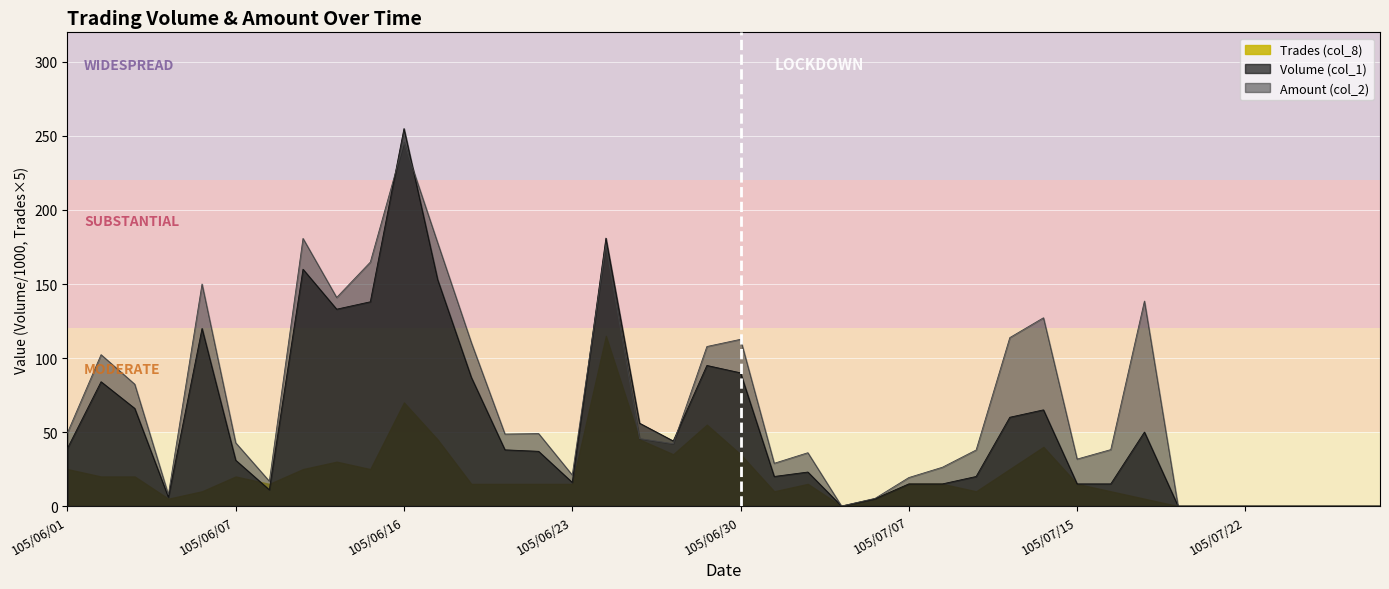

What is the difference between the Volume (col_1) values at 105/07/19 and 105/06/27?

6.0